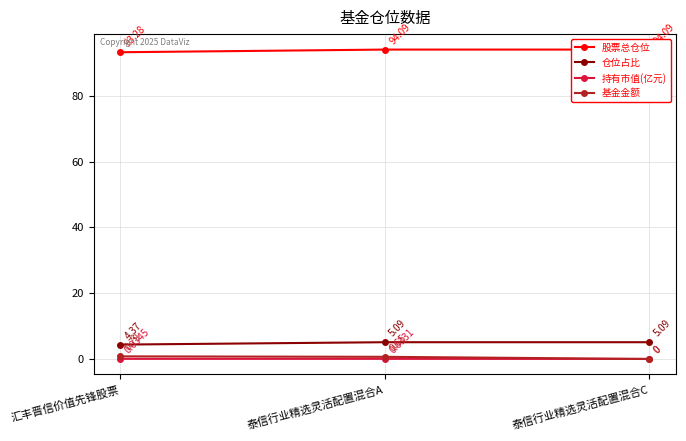

Reading right to left, list all the values displayed in this chart.

股票总仓位: 94.1	94.1	93.3
仓位占比: 5.1	5.1	4.4
持有市值(亿元): 0.0	0.0	0.0
基金金额: 0.0	0.7	0.8